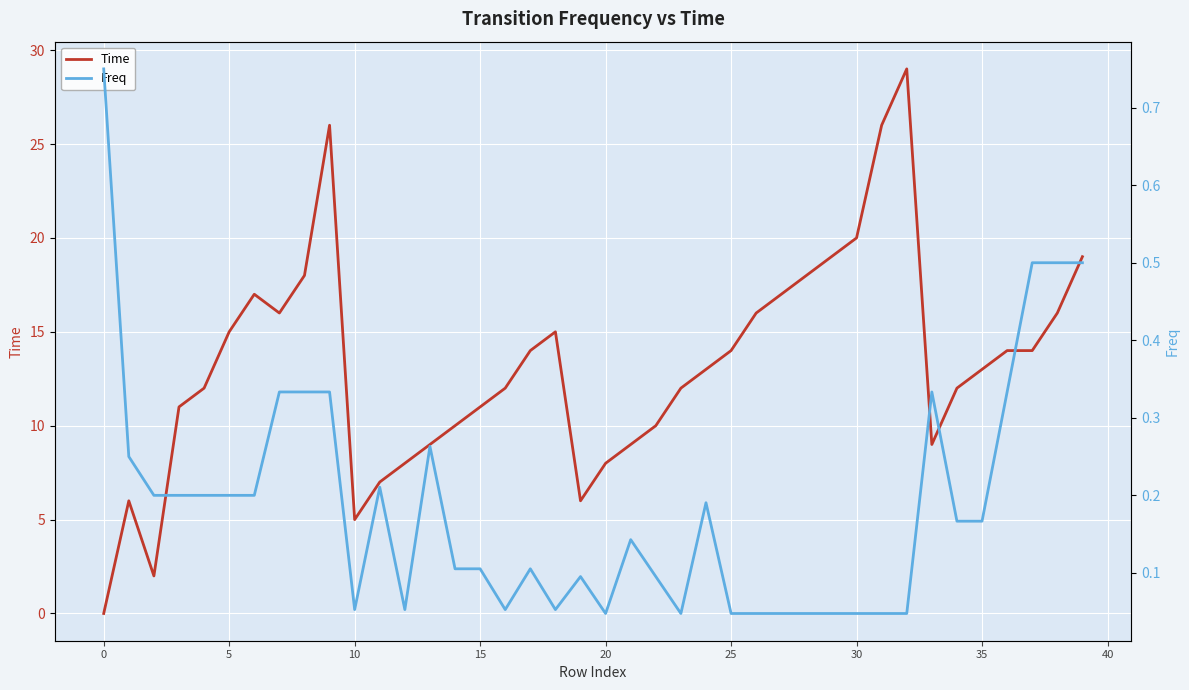

What is the total value across all series at 26?

16.0